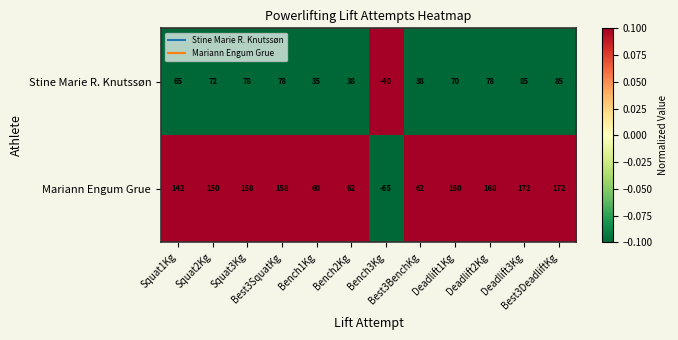

How many values in Stine Marie R. Knutssøn are below zero?

1